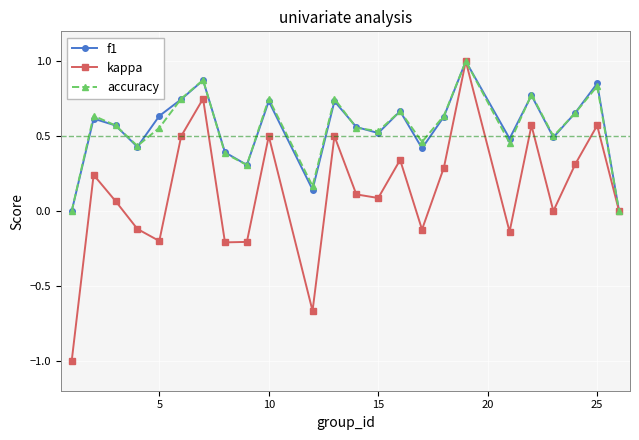

Which series has the widest spread of values?

kappa